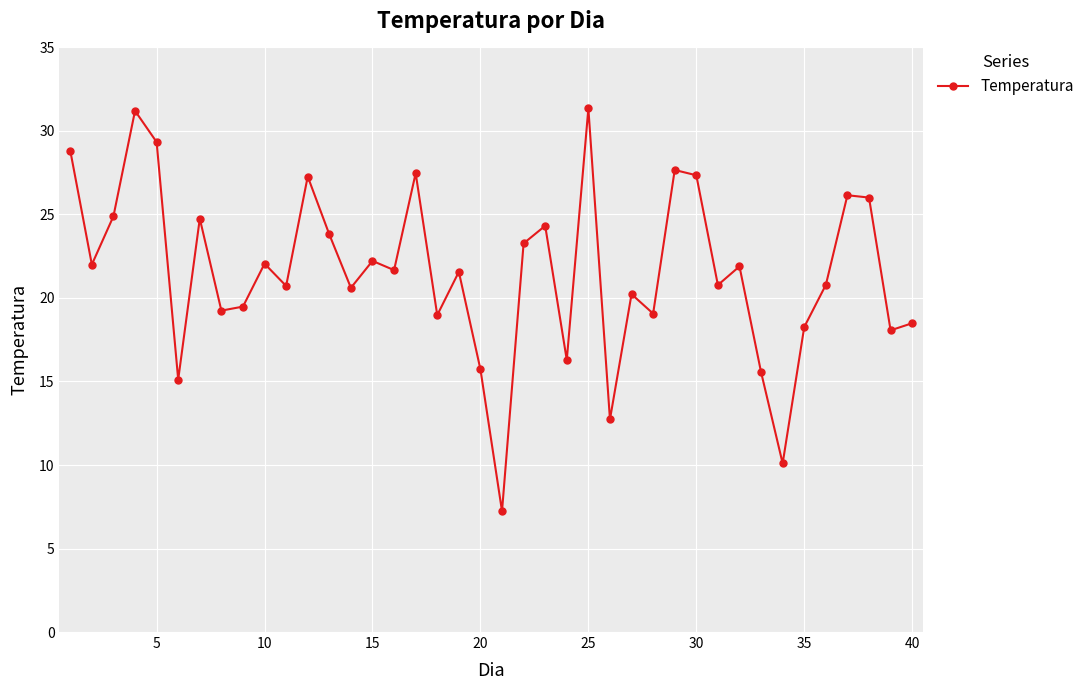

What is the smallest value displayed?

7.2